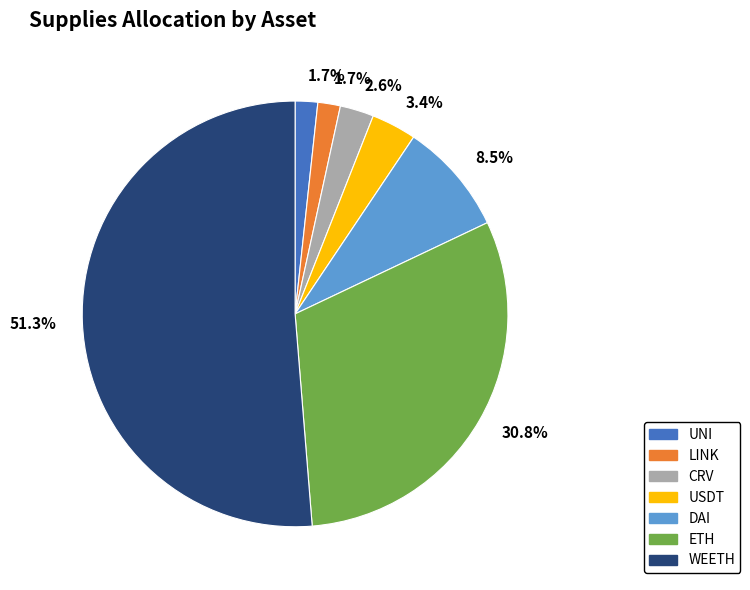

Count the number of slices in the pie.

7